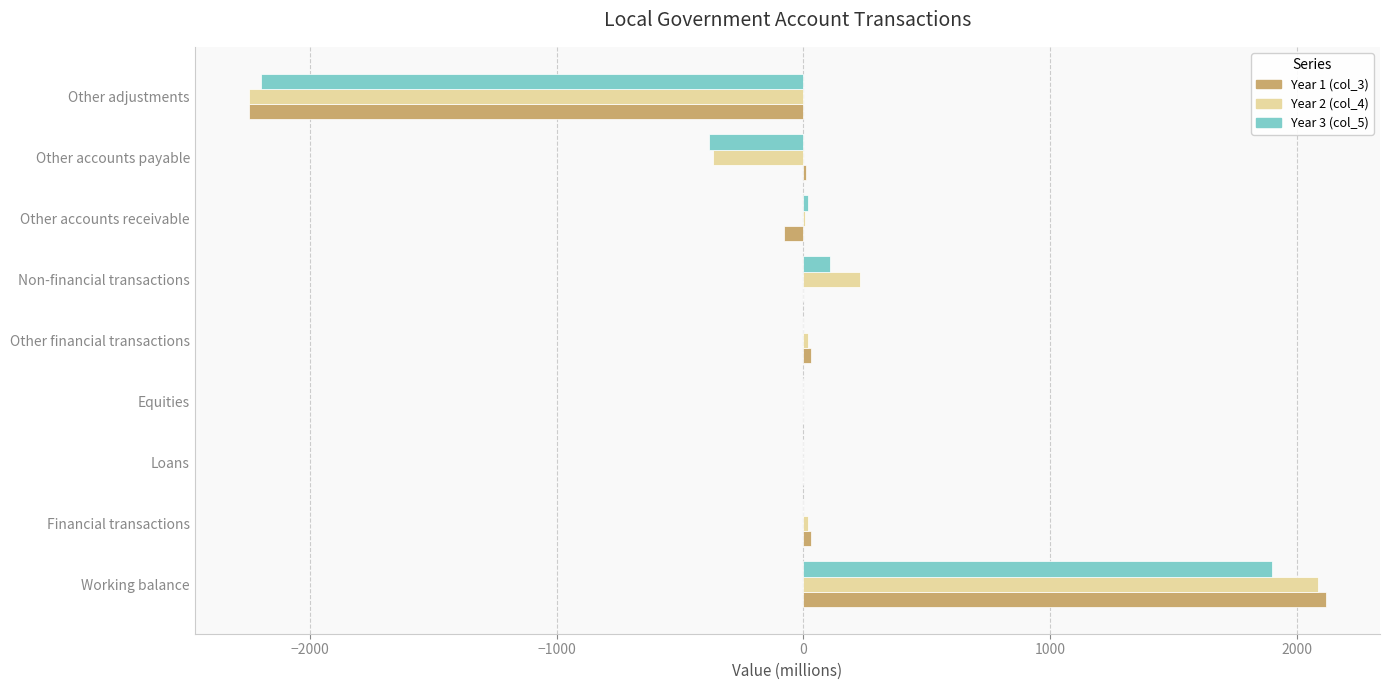

At which label does Year 1 (col_3) reach its peak?

Working balance